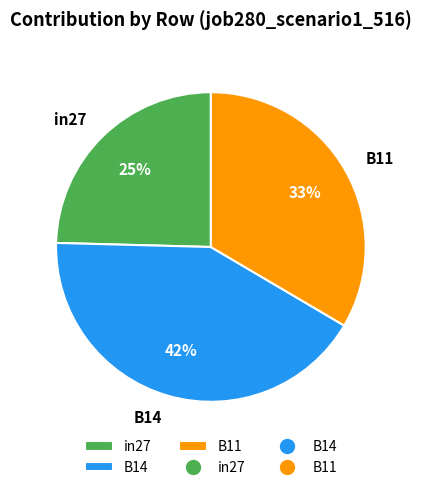

To the nearest percent, what is the combined percentage of in27 and B11?

58%